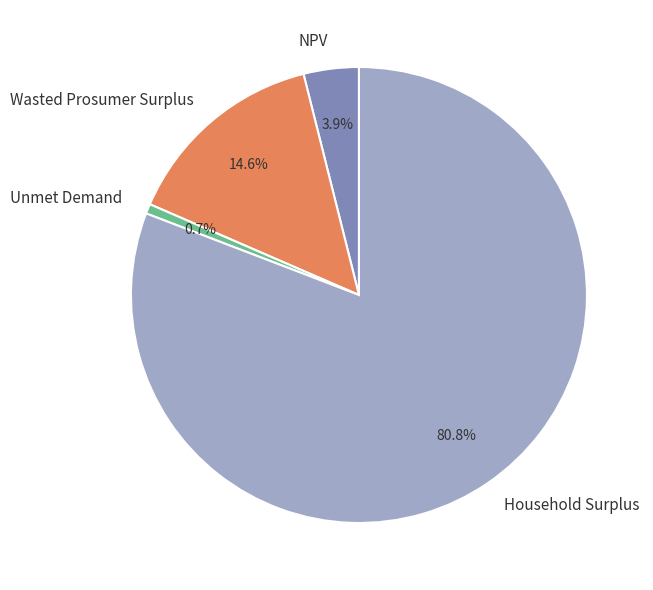

To the nearest percent, what is the difference between the largest and smallest slice percentages?

80%